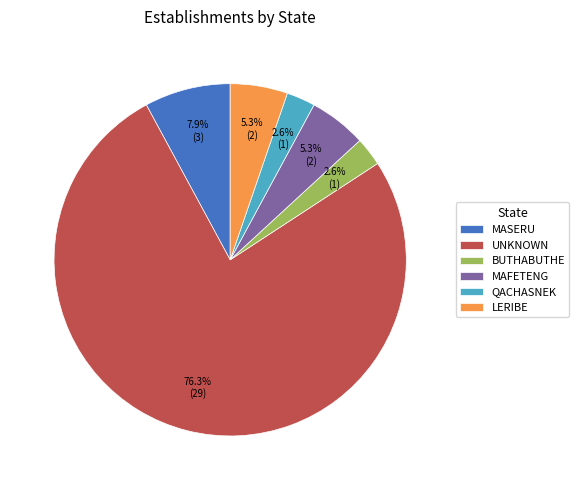

Combined, what portion of the pie is LERIBE and MASERU?

13.2%